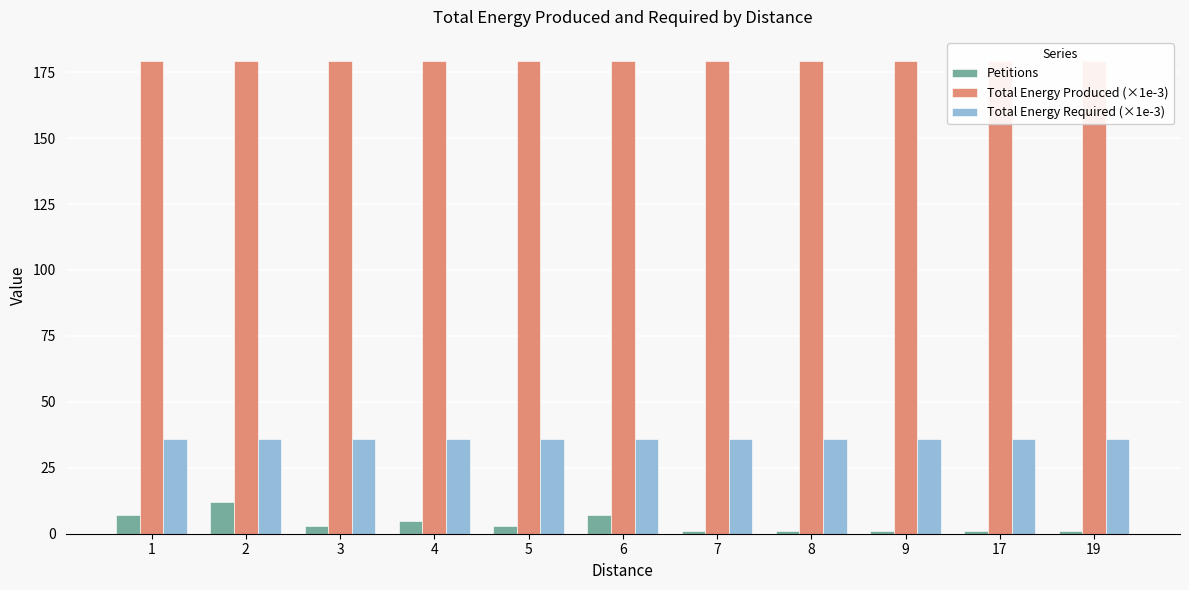

Reading right to left, what are all the values shown in this chart?

Petitions: 1.0	1.0	1.0	1.0	1.0	7.0	3.0	5.0	3.0	12.0	7.0
Total Energy Produced (×1e-3): 179.4	179.4	179.4	179.4	179.4	179.4	179.4	179.4	179.4	179.4	179.4
Total Energy Required (×1e-3): 35.9	35.9	35.9	35.9	35.9	35.9	35.9	35.9	35.9	35.9	35.9